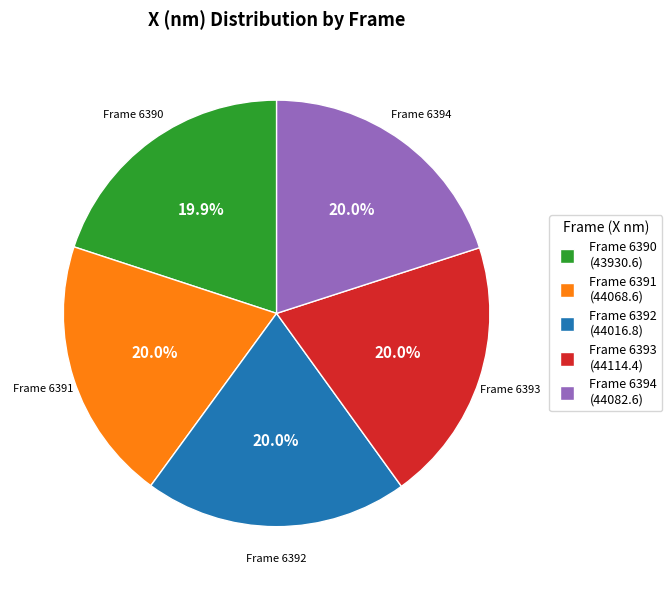

What is the ratio of the value at Frame 6394 to the value at Frame 6391?

1.0